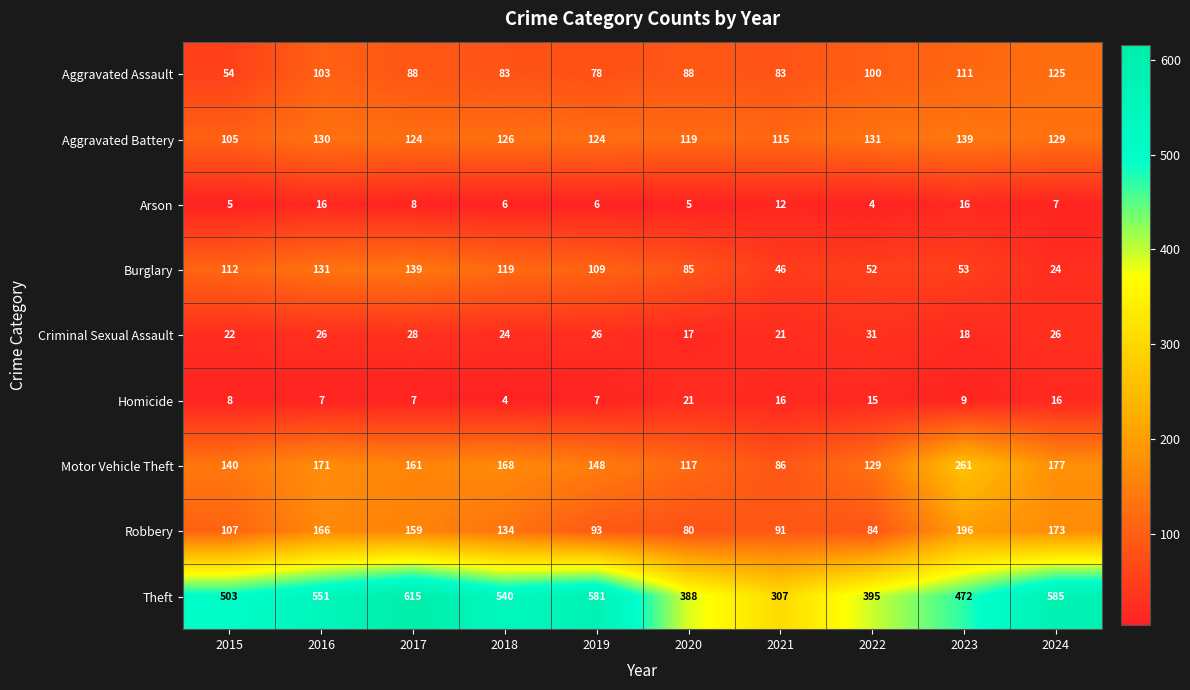

At which category is the sum across all series the highest?

2017